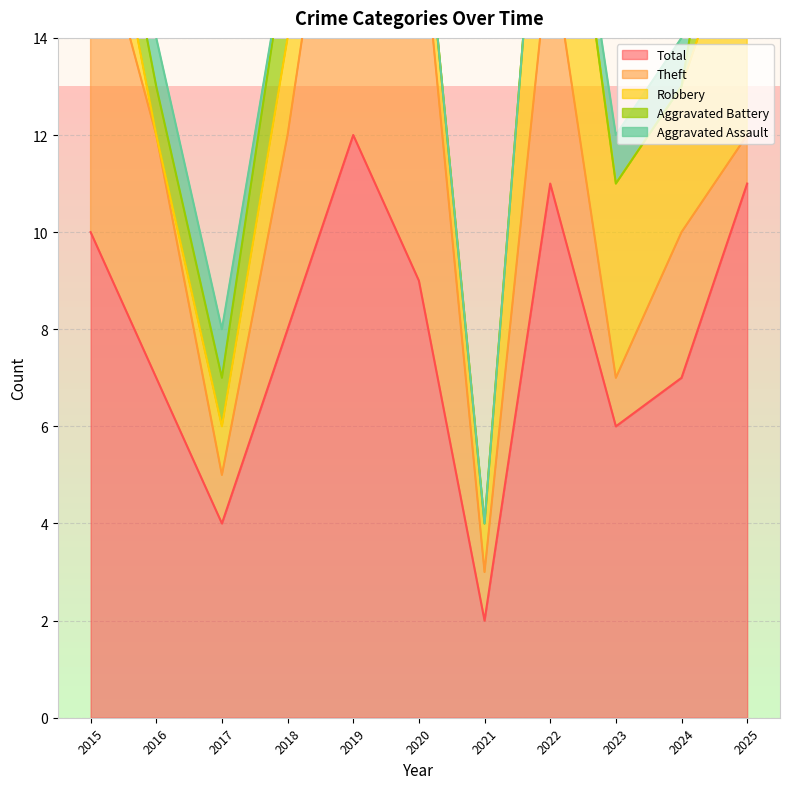

Which label corresponds to the largest value in the chart?

2019